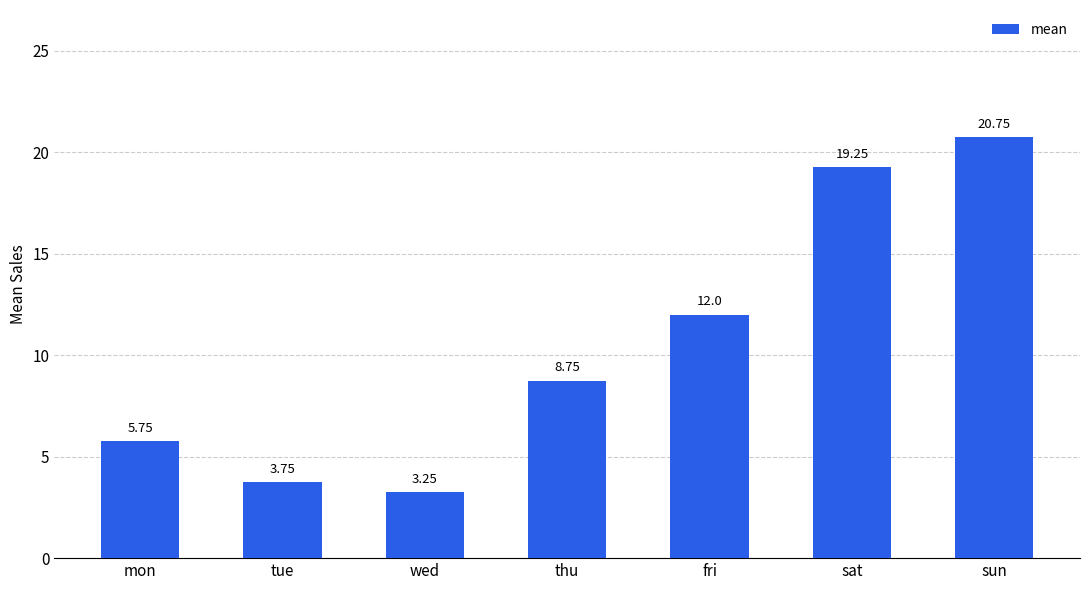

Where does the data first go above 8?

thu